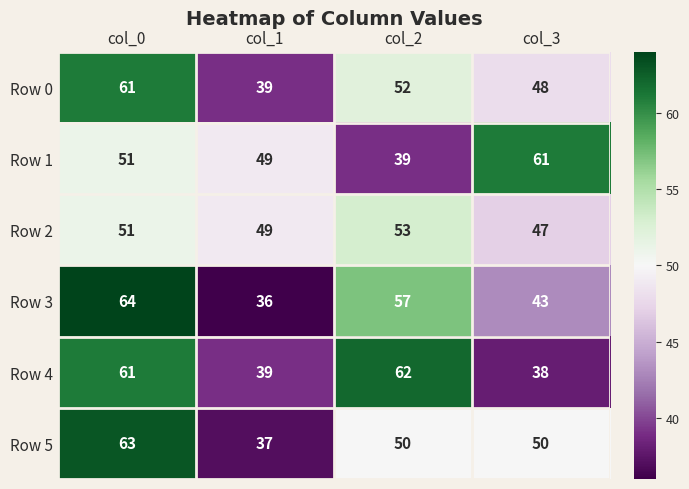

Read the Row 0 value at col_0.

61